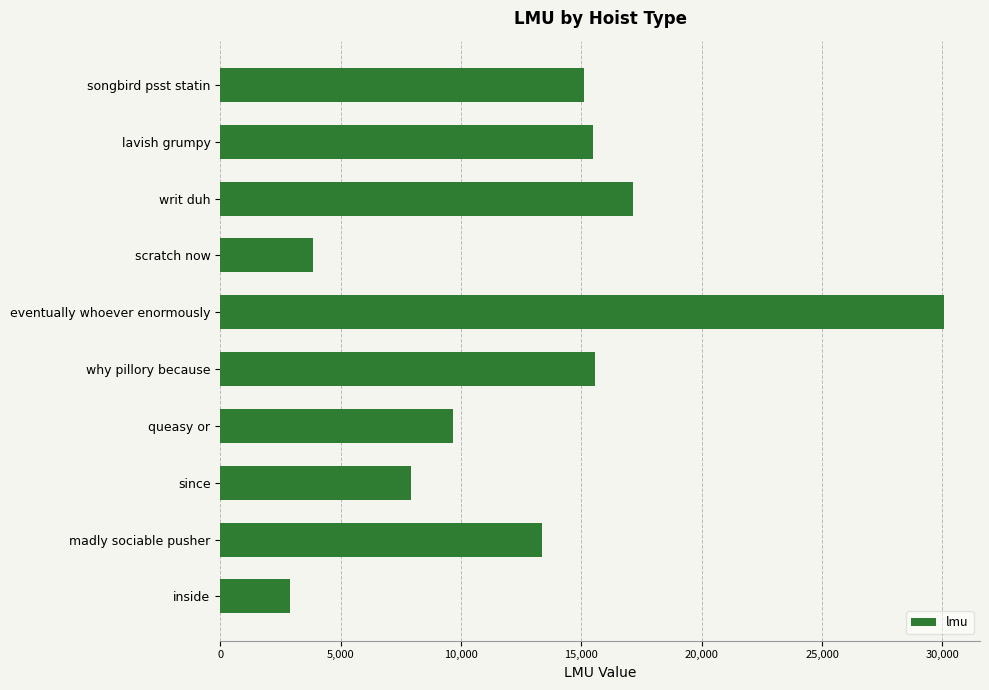

The chart shows a value of 15571 at why pillory because. True or false?

True